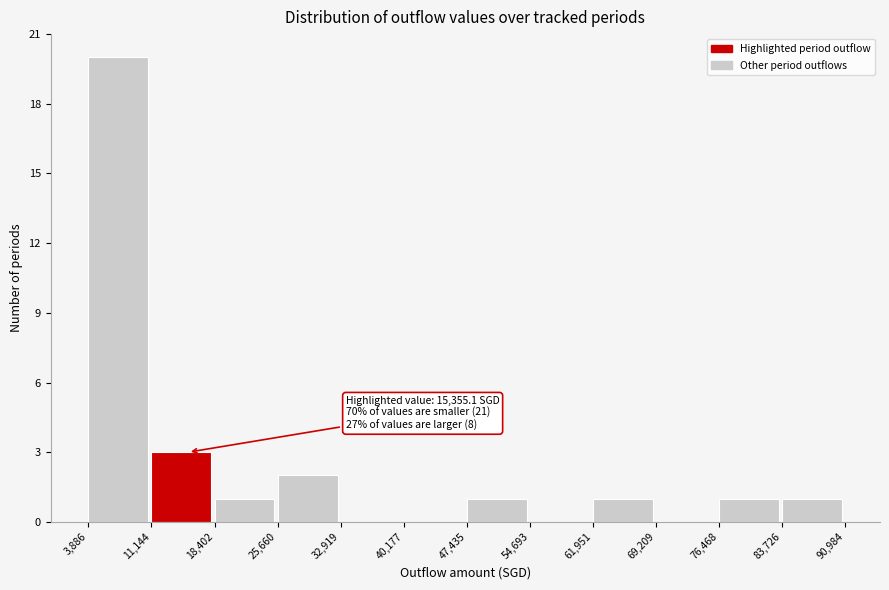

Which range on the x-axis has the tallest bar?

3,886 to 11,144